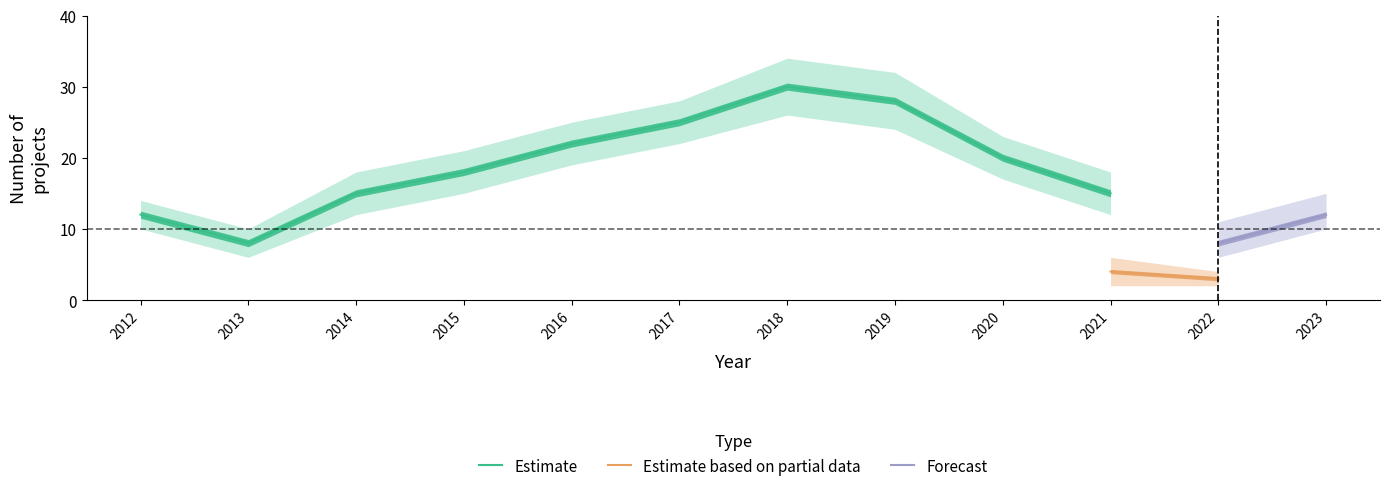

Does the chart display data point markers on the line(s)?

No